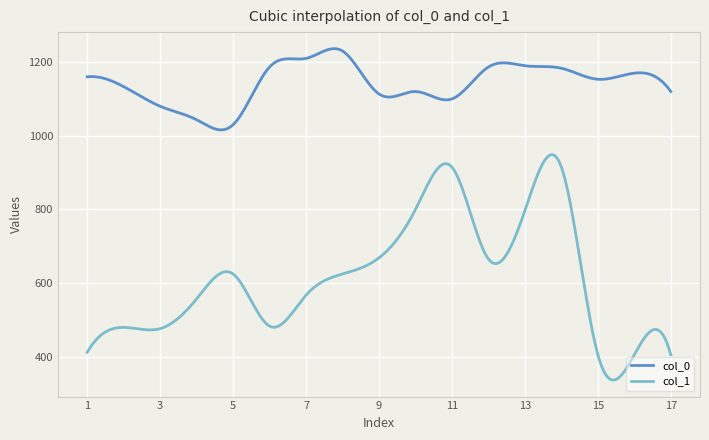

How many lines are shown in the chart?

2